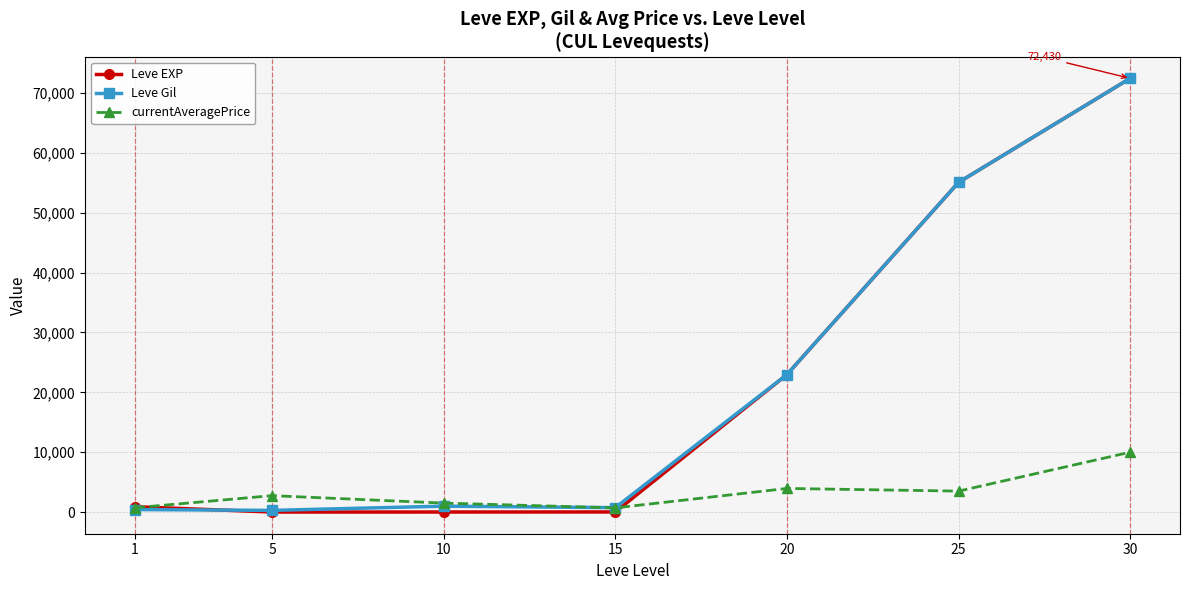

Which series changed the most between 1 and 20?

Leve Gil